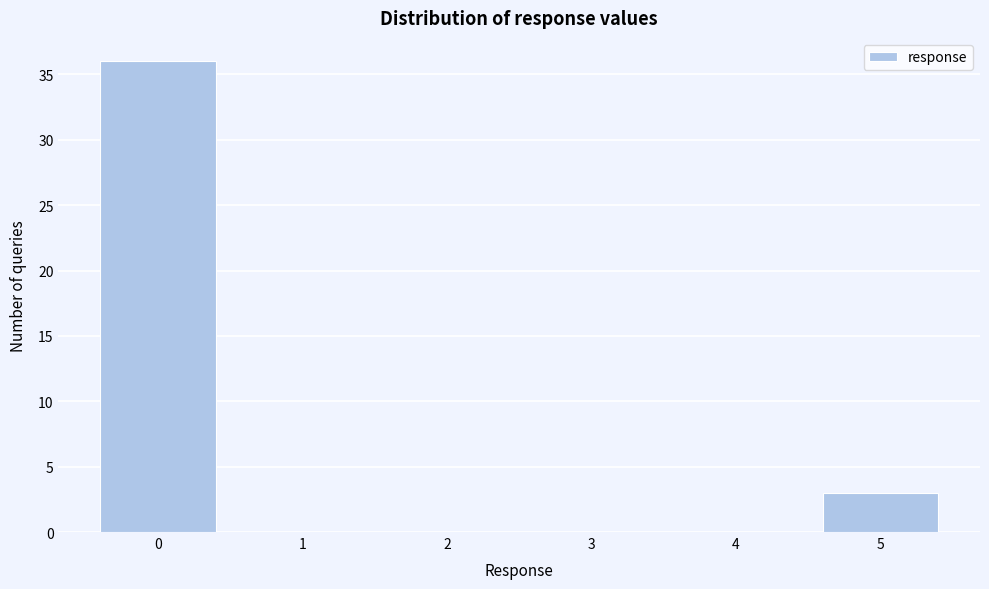

Reading left to right, list every bar in this chart as the range it spans on the x-axis followed by its height. The values are not printed on the chart, so give them approximately, as read against the axis.

-0.5 to 0.5: 36
0.5 to 1.5: 0
1.5 to 2.5: 0
2.5 to 3.5: 0
3.5 to 4.5: 0
4.5 to 5.5: 3